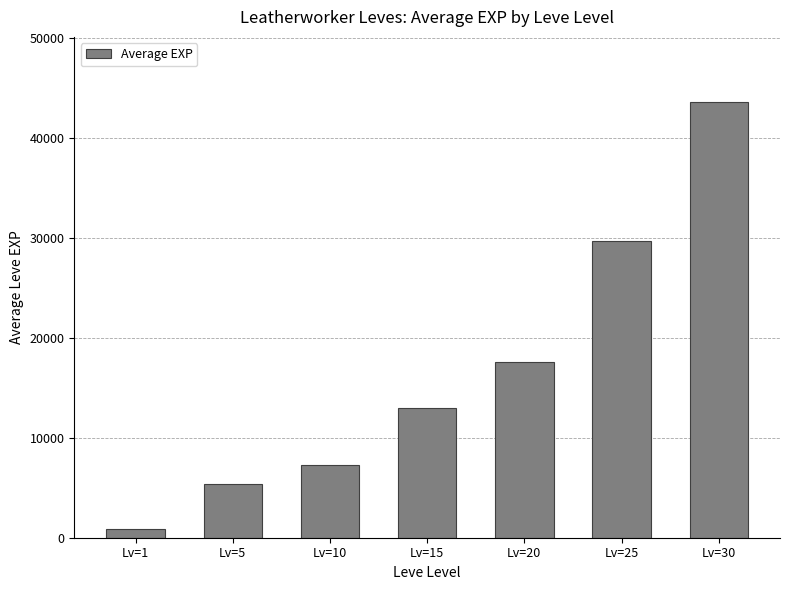

List the labels in order of value, smallest first.

Lv=1, Lv=5, Lv=10, Lv=15, Lv=20, Lv=25, Lv=30